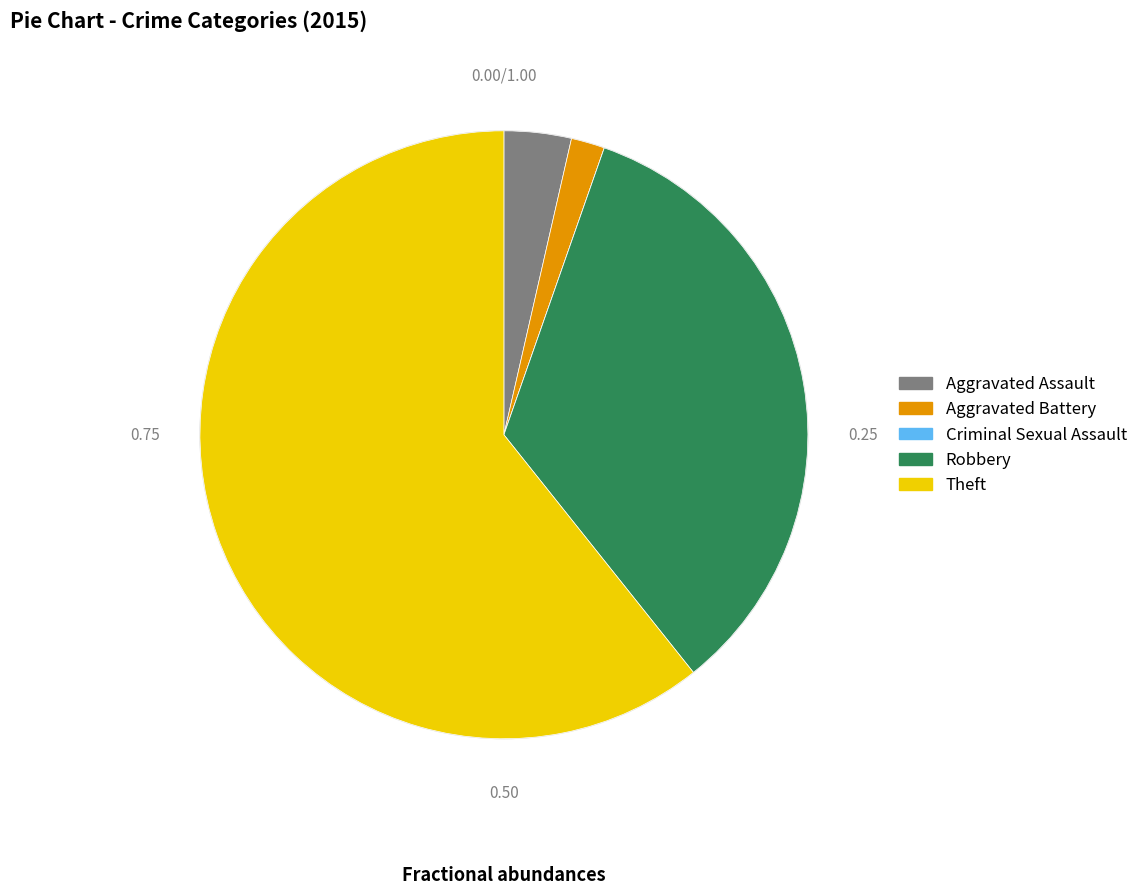

Which category has the biggest portion of the pie?

Theft